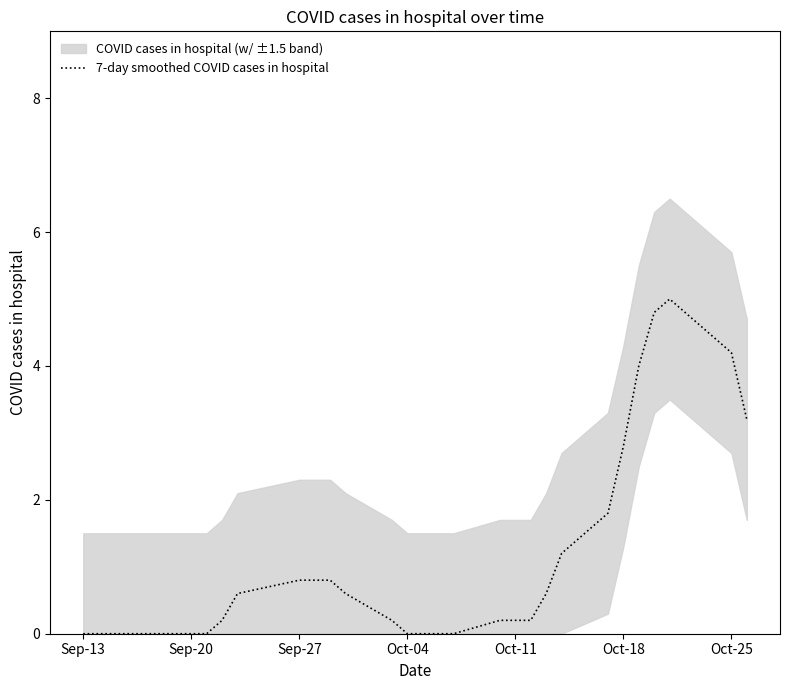

What is the maximum value for 7-day smoothed COVID cases in hospital?

5.0